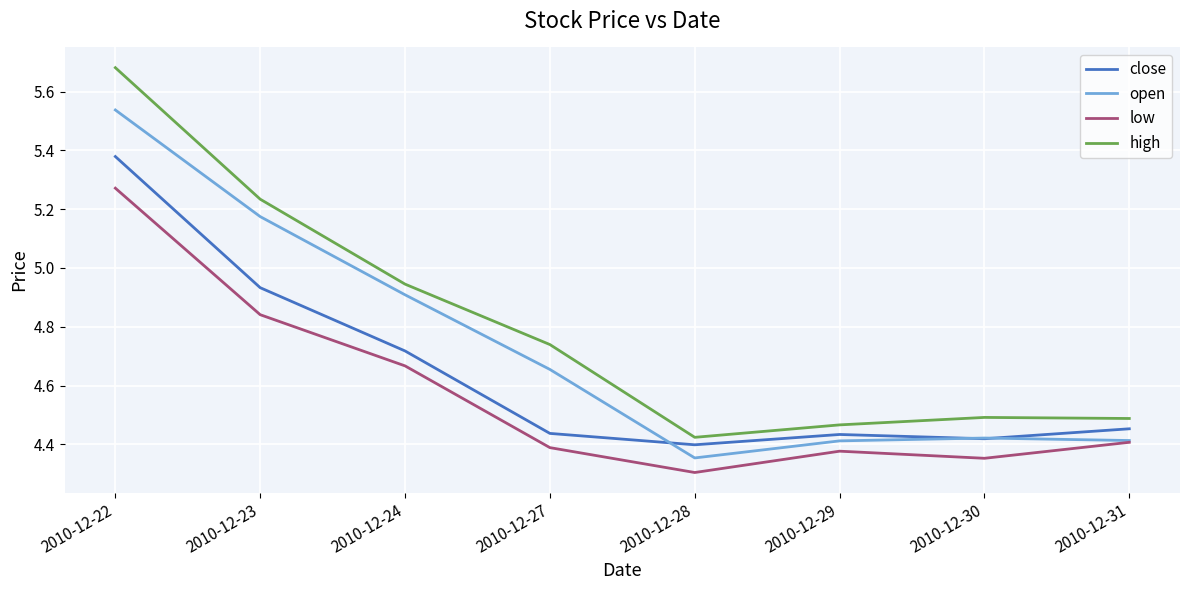

True or false: close and high cross at least once.

False